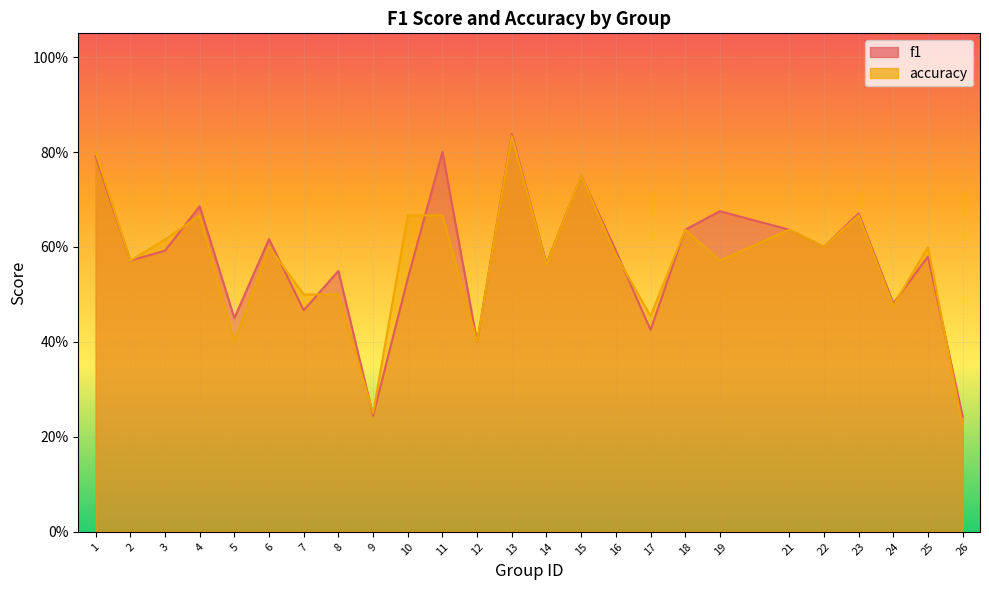

Which has a higher value, 24 or 11?

11